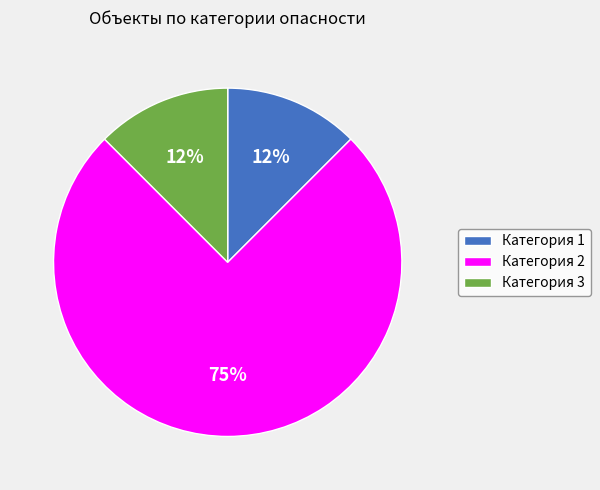

Count the number of slices in the pie.

3